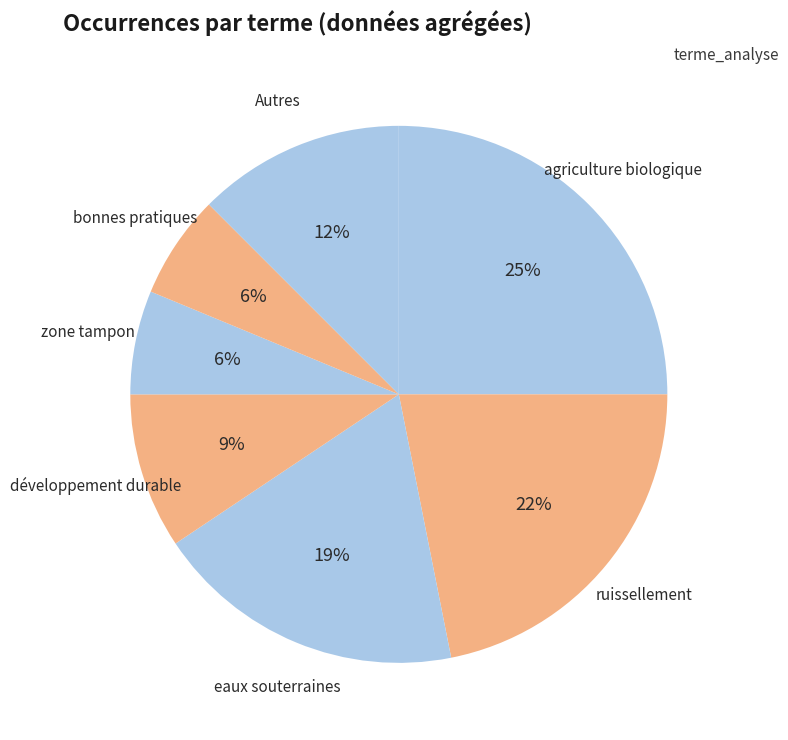

What percentage is the développement durable slice, to the nearest percent?

9%